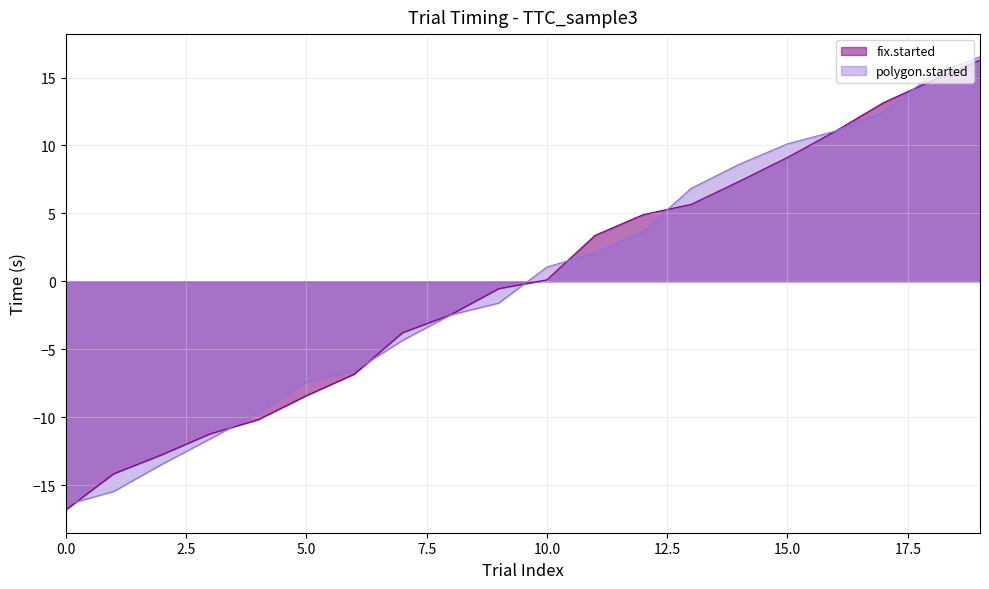

What is the difference between the highest and lowest values at 9?

1.1